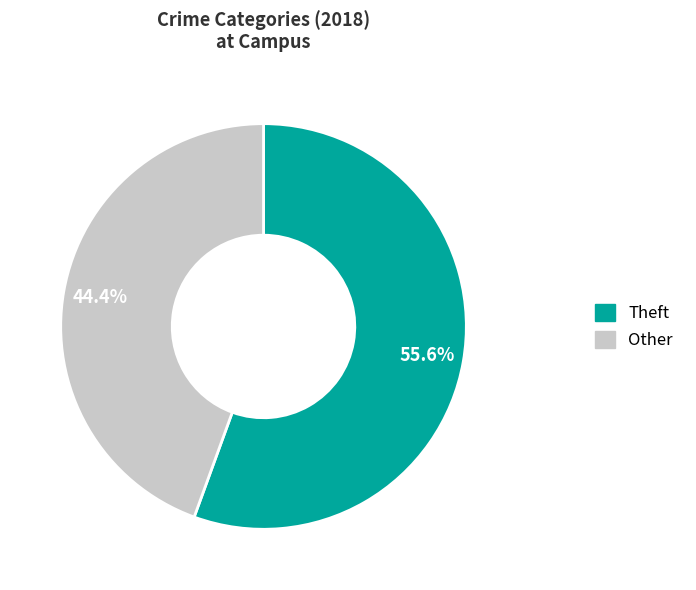

Between Theft and Other, which is larger?

Theft